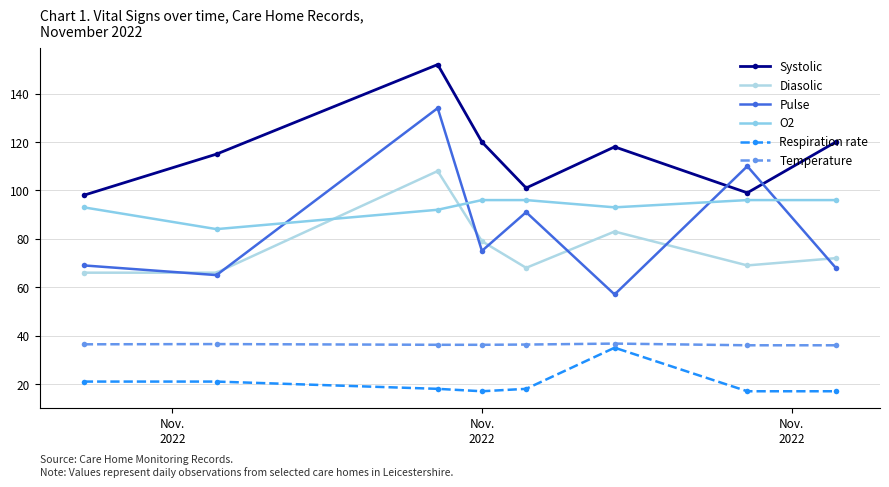

Is this an area chart (filled region under the line)?

No